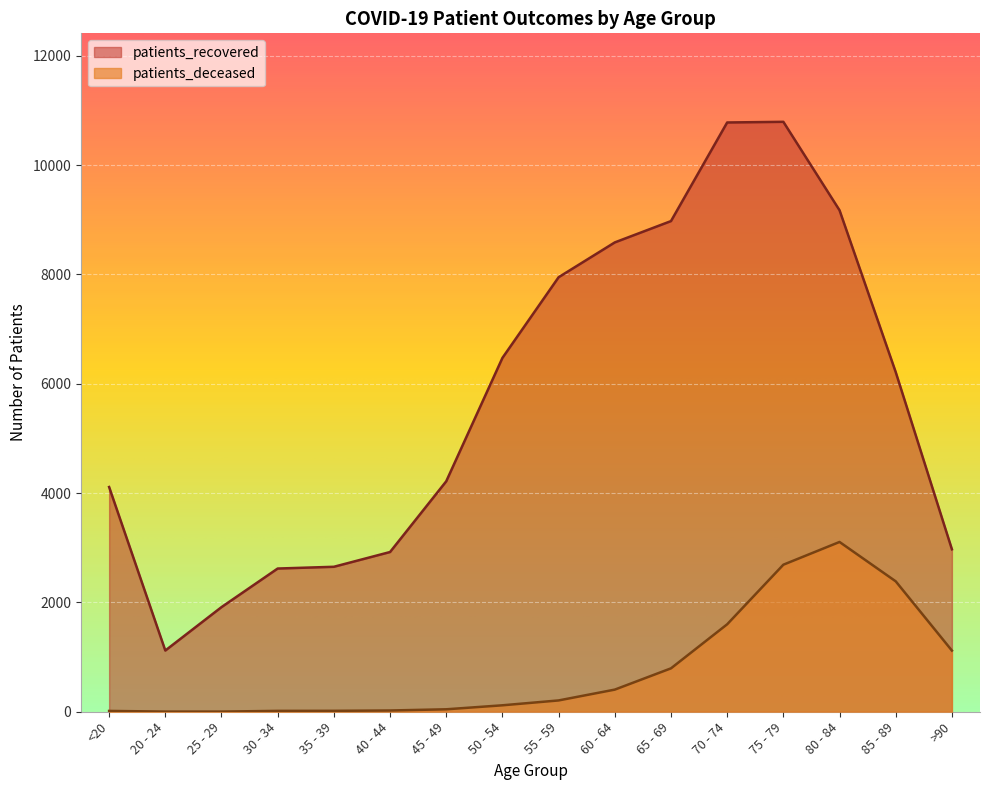

Where is the first local maximum for patients_deceased?

80 - 84